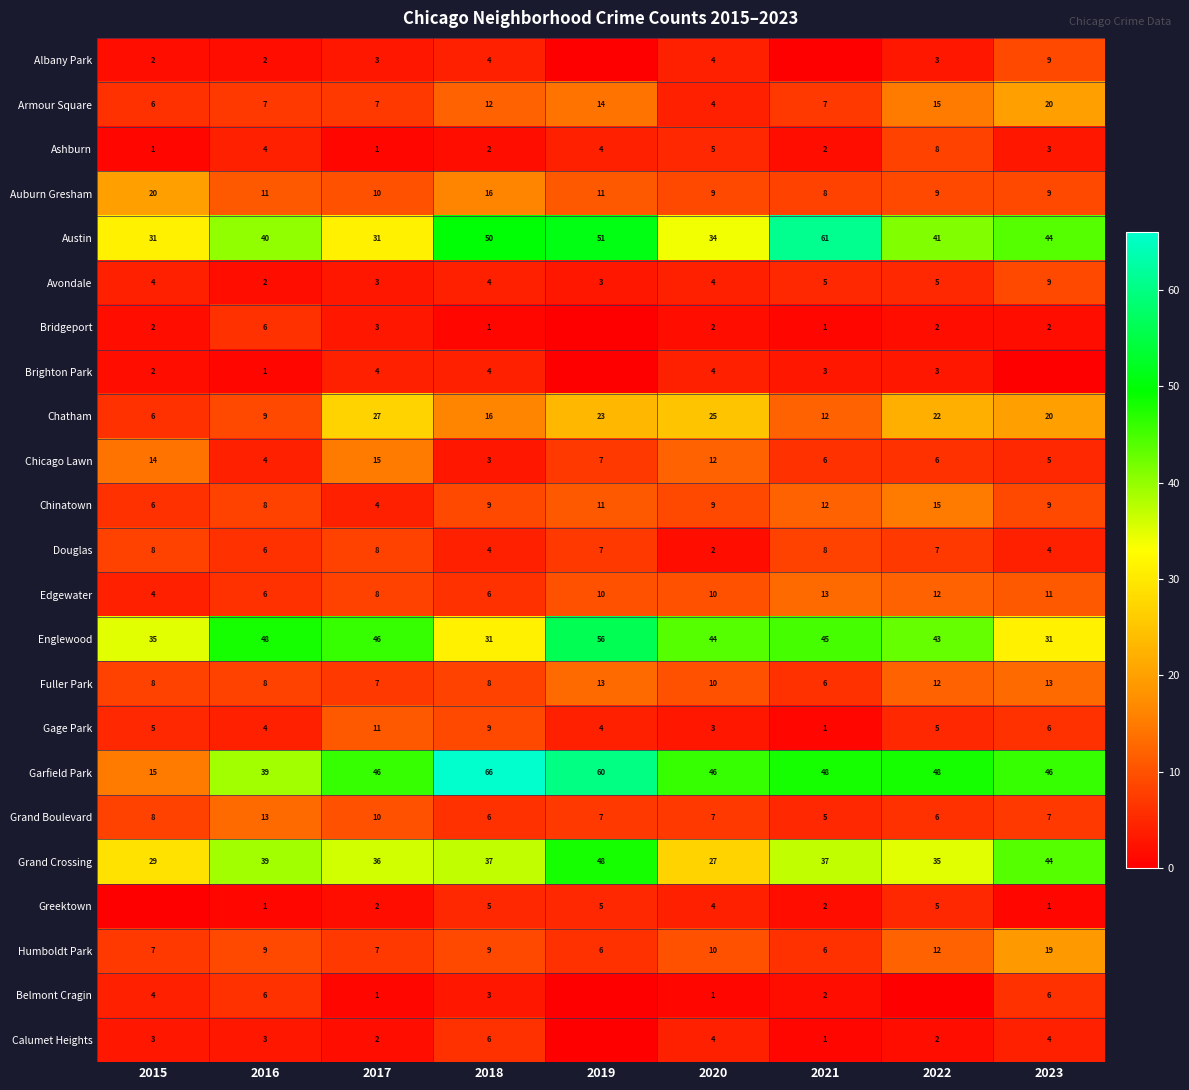

How many data points in Chatham are less than 20?

4